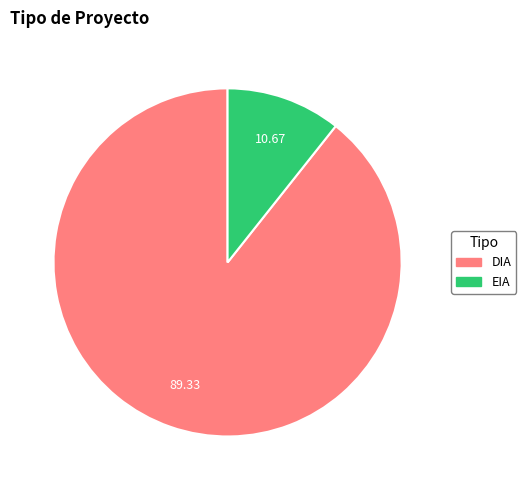

How many segments does this pie chart have?

2